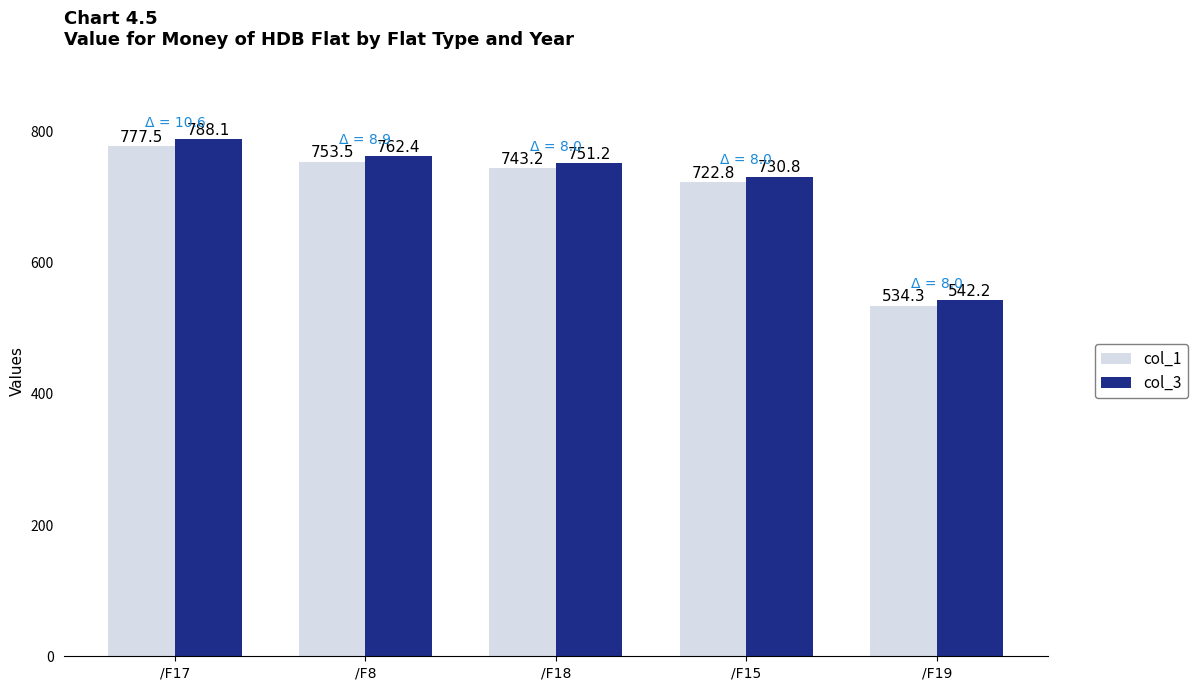

Count the number of data series in this chart.

2